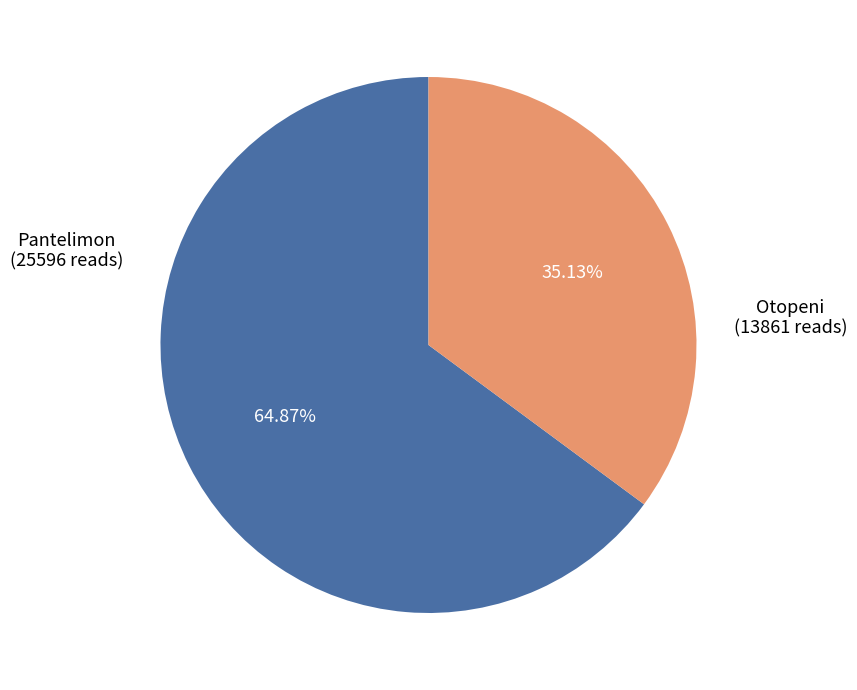

Is there any slice that represents more than half of the pie?

Yes